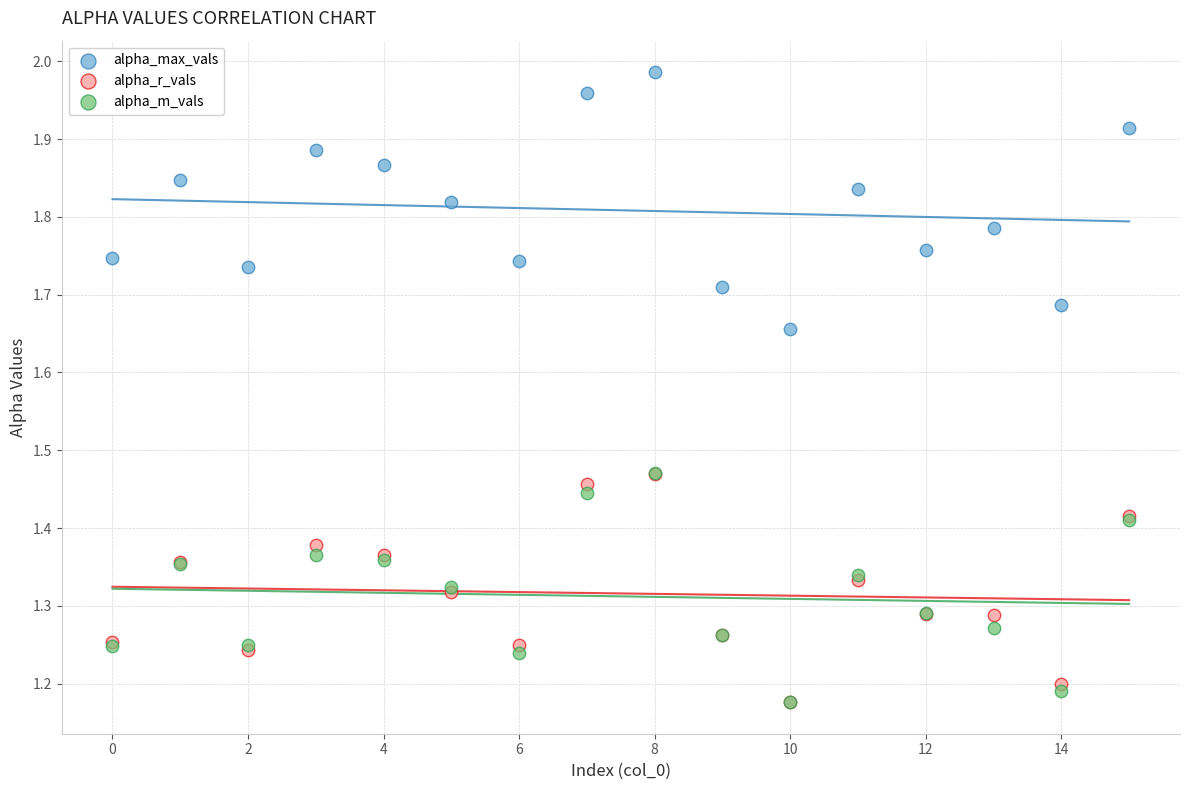

What are all the series names shown in the legend?

alpha_max_vals, alpha_r_vals, alpha_m_vals